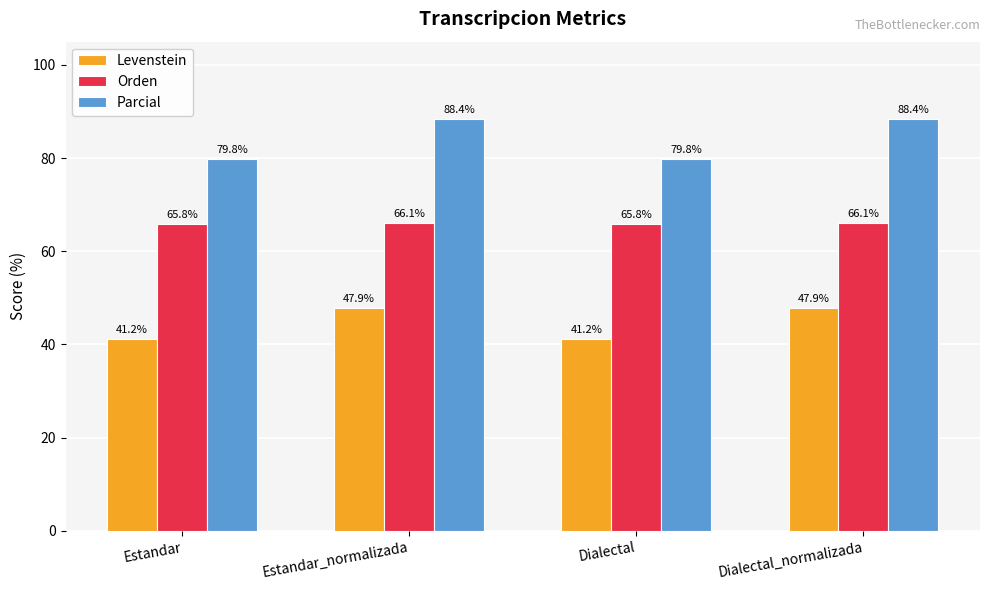

What is the minimum value shown in the chart?

41.2